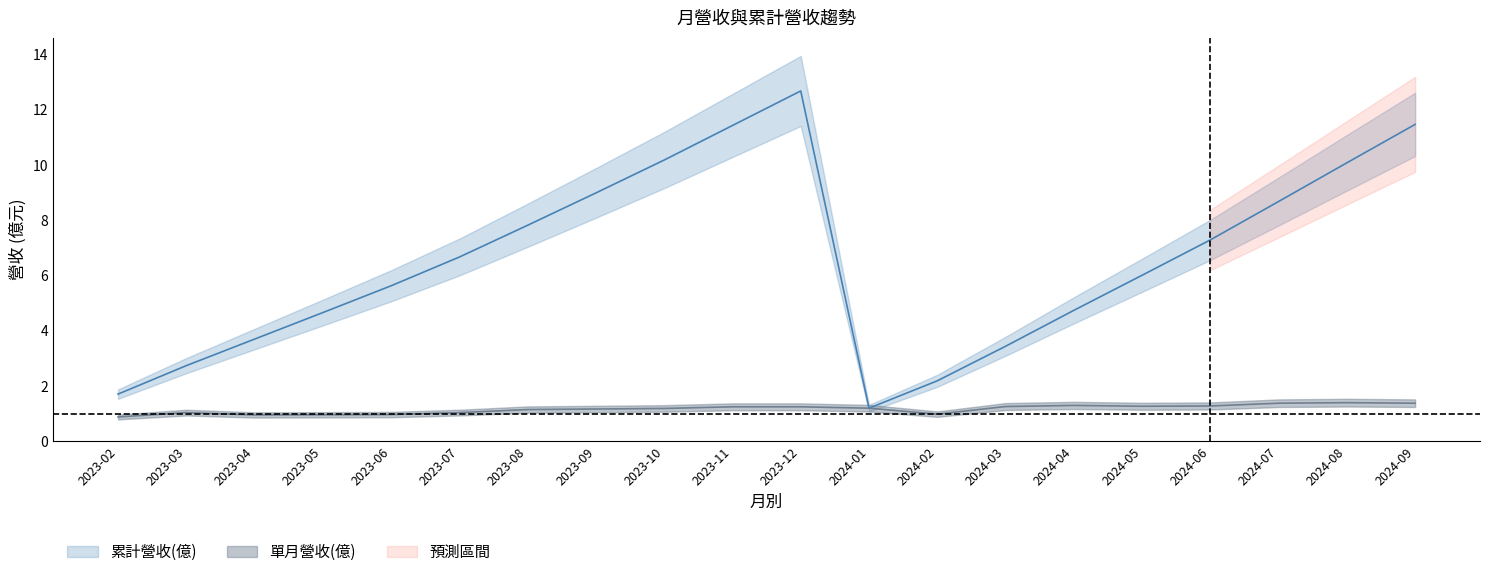

Between 2023-07 and 2023-03, which series saw the biggest shift?

累計營收(億)